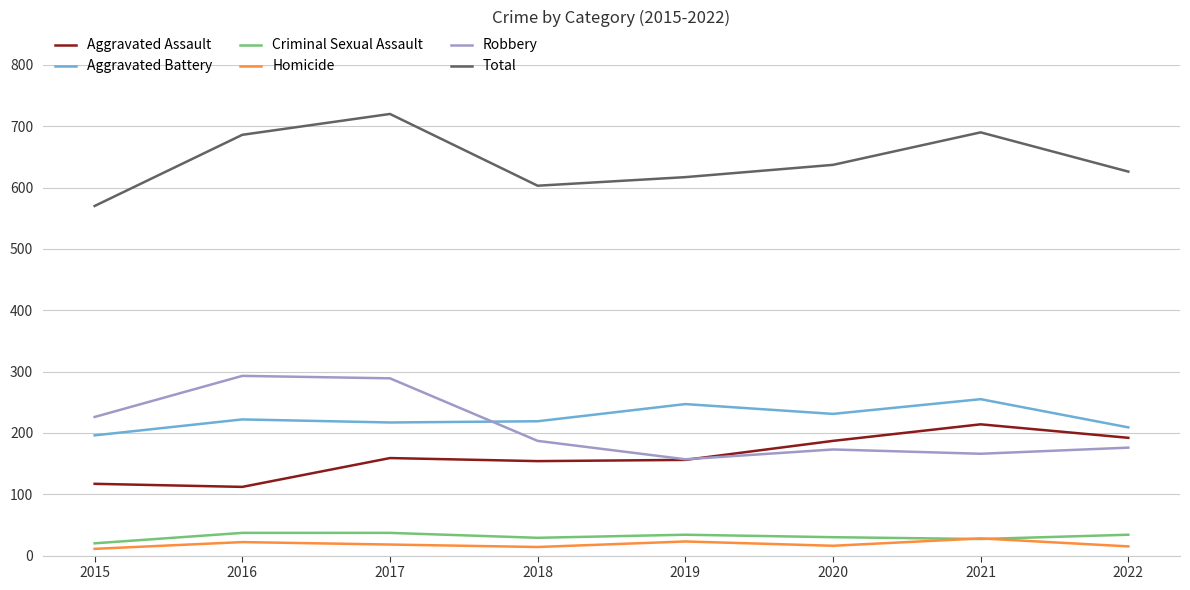

In Aggravated Battery, how many points are higher than both neighbors (excluding endpoints)?

3